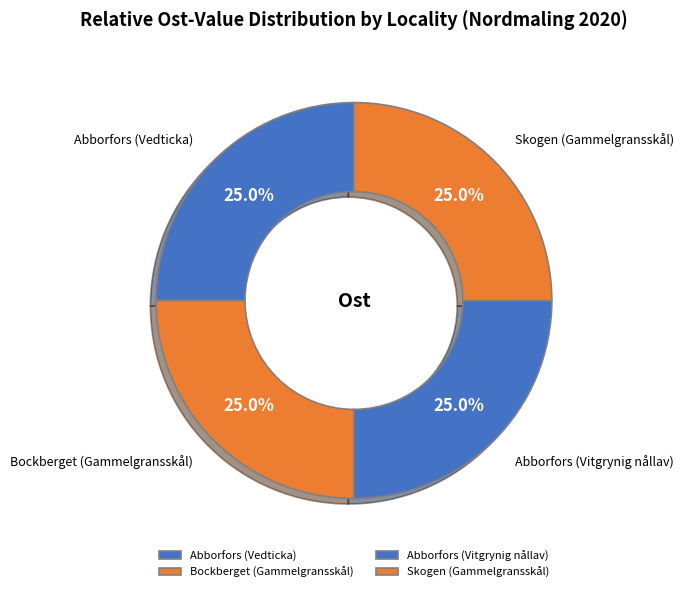

Is it true that Bockberget (Gammelgransskål) is 25% of the pie?

True